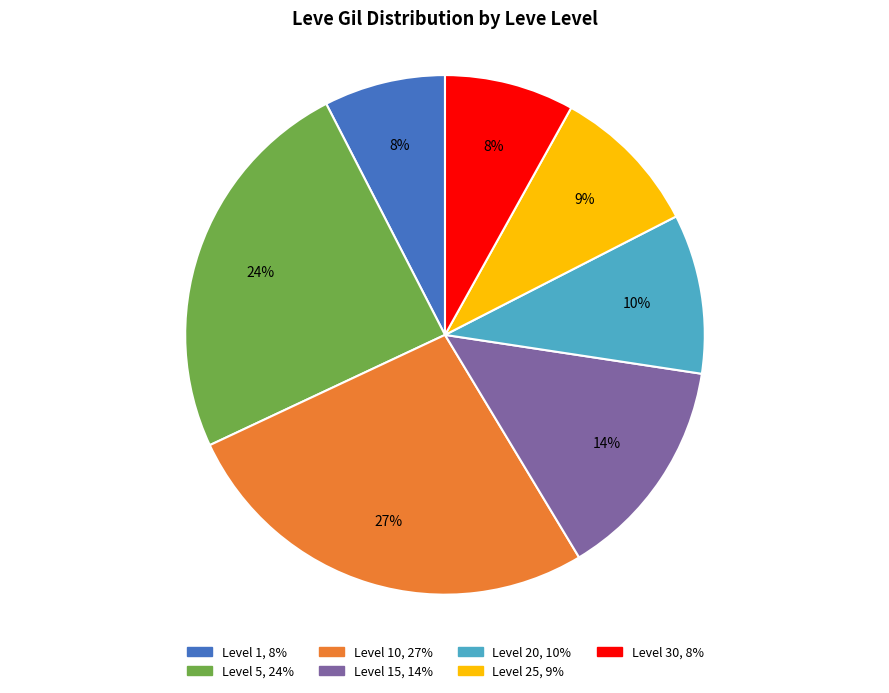

To the nearest percent, what is the average slice percentage?

14%